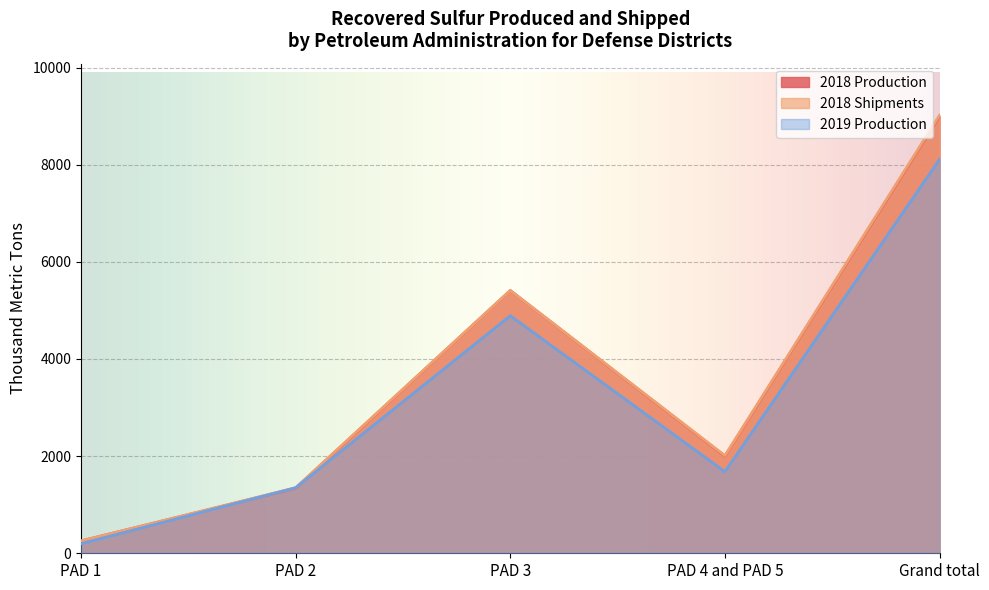

The 2018 Shipments series shows 393 at PAD 1. True or false?

False